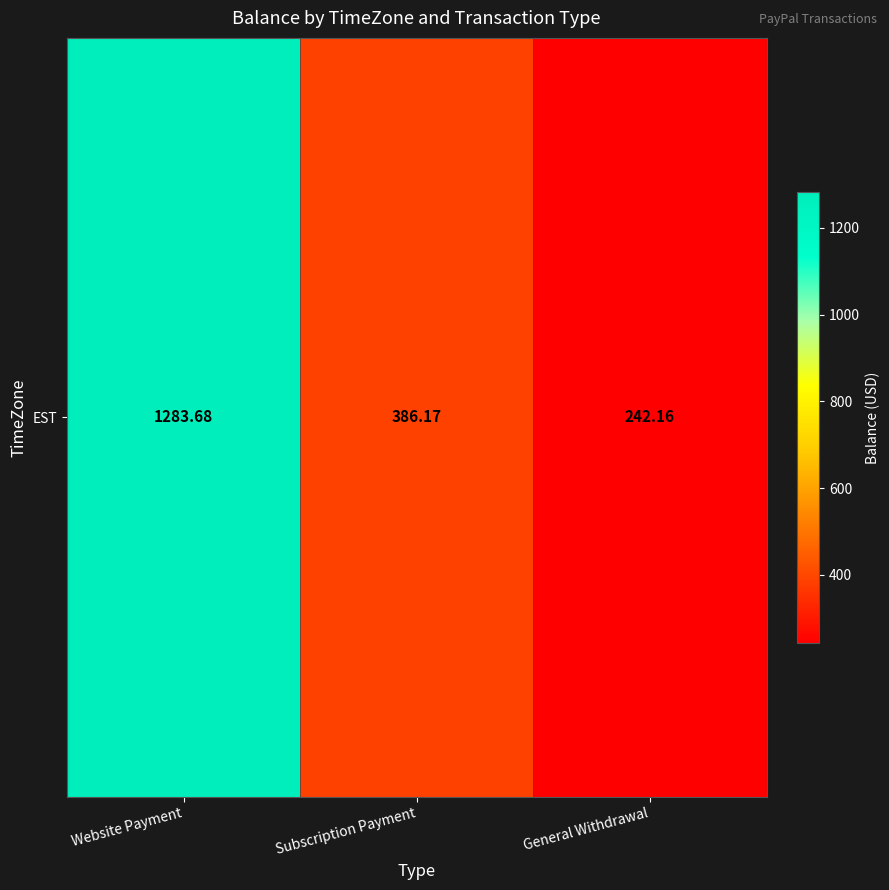

At which label is the value closest to 762?

Subscription Payment